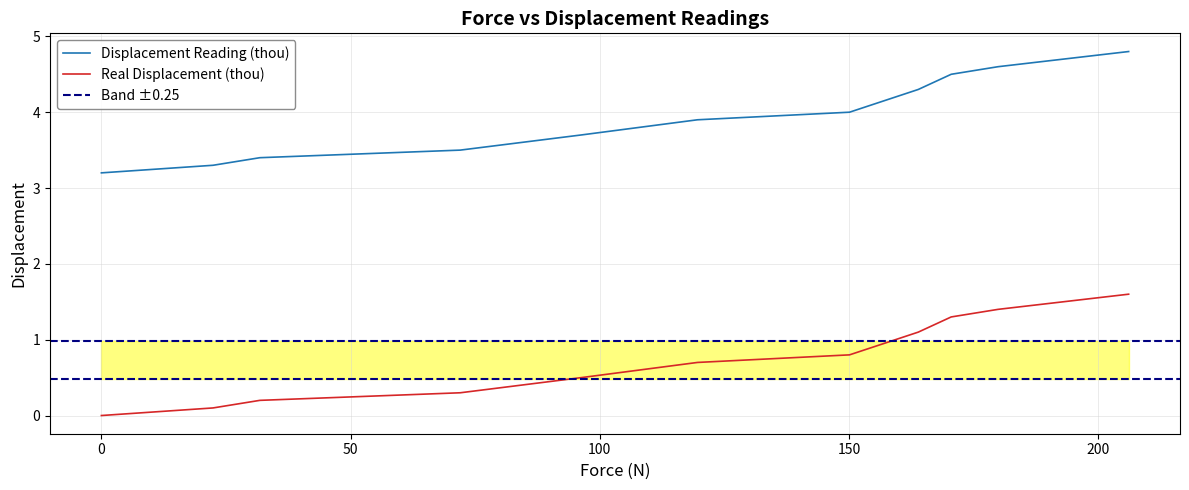

True or false: Displacement Reading (thou) and Real Displacement (thou) intersect in this chart.

False